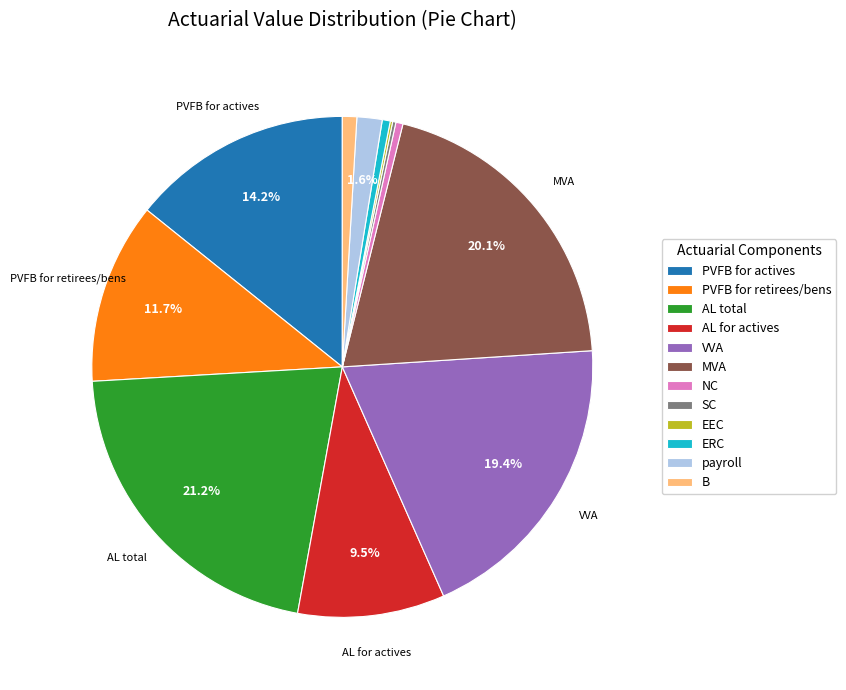

Between PVFB for actives and B, which is larger?

PVFB for actives